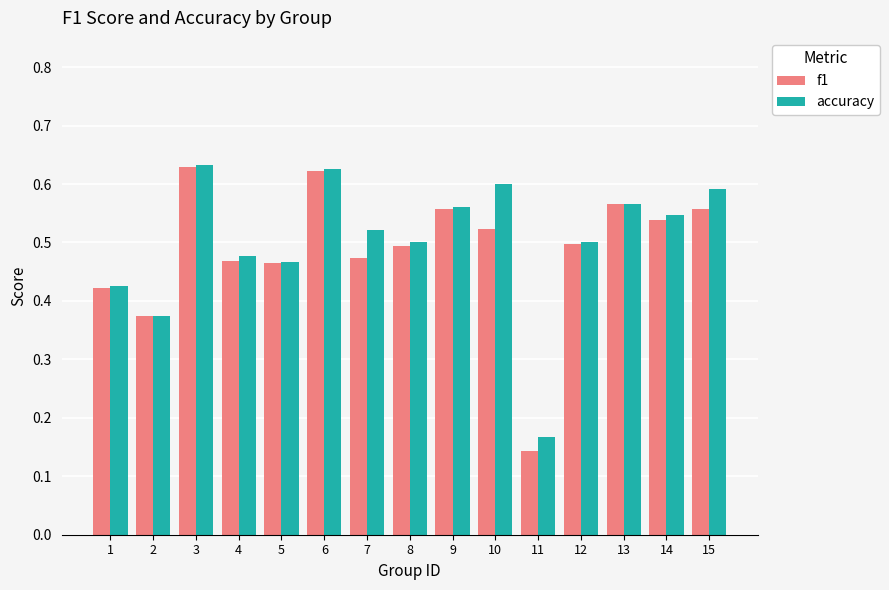

What is the sum of the f1 values at 7 and 2?

0.8